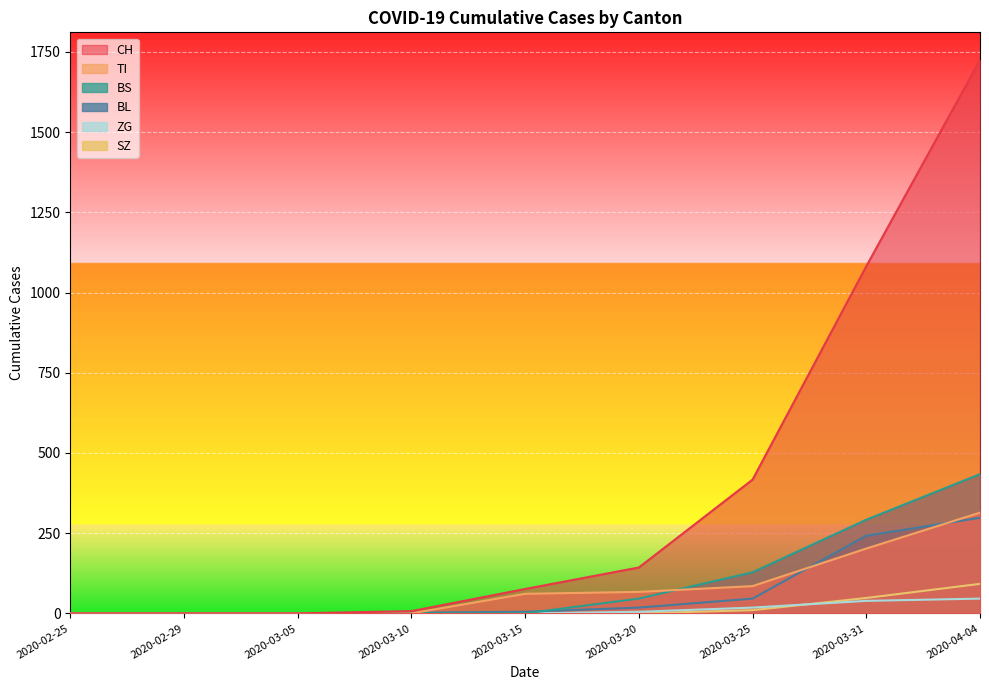

How many data points in TI are above 61?

4